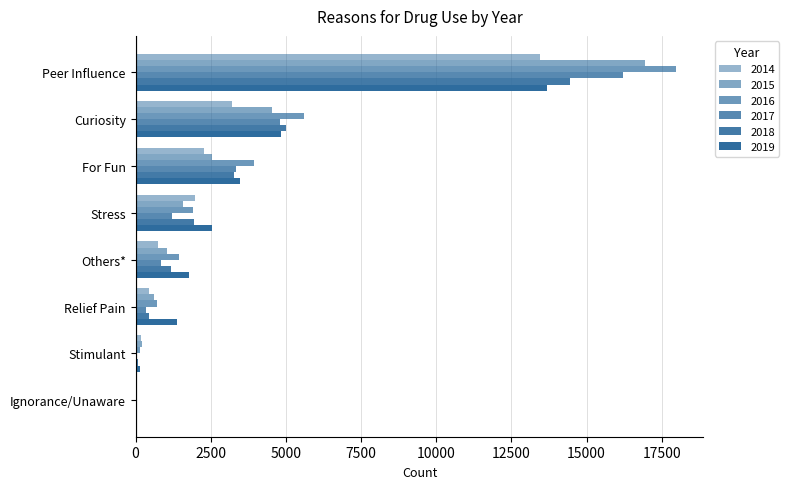

At which label does 2016 reach its minimum?

Ignorance/Unaware